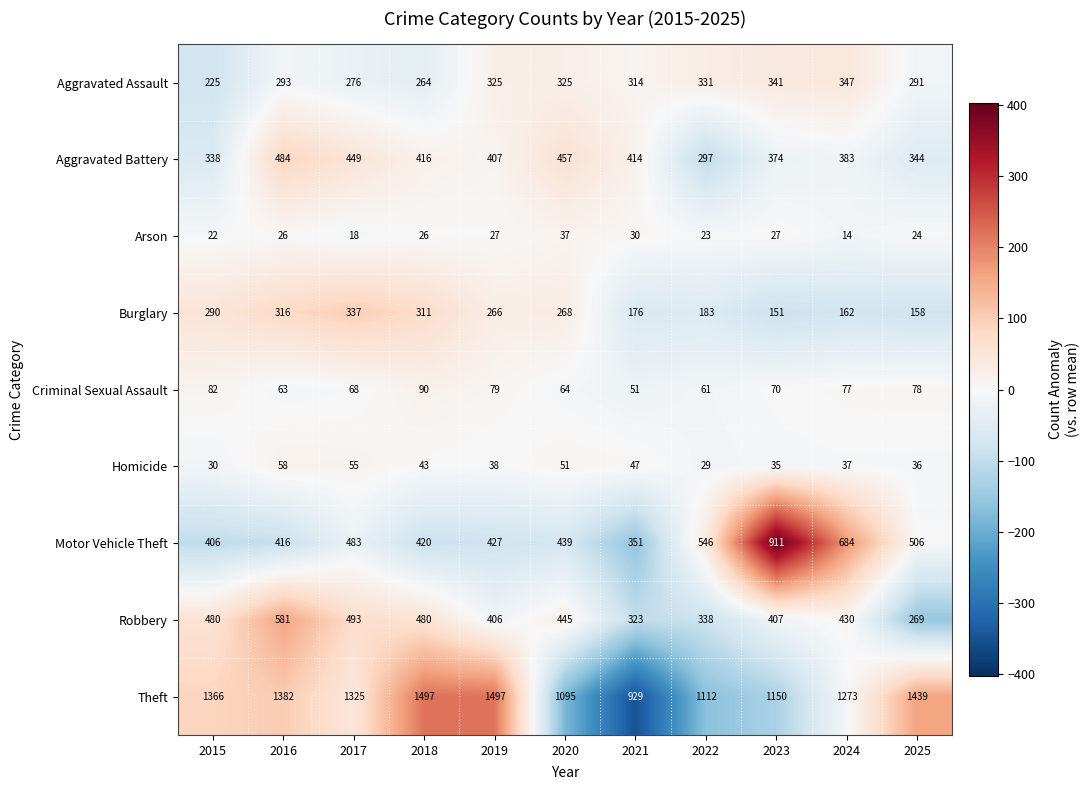

Which series changed the most between 2016 and 2017?

Robbery